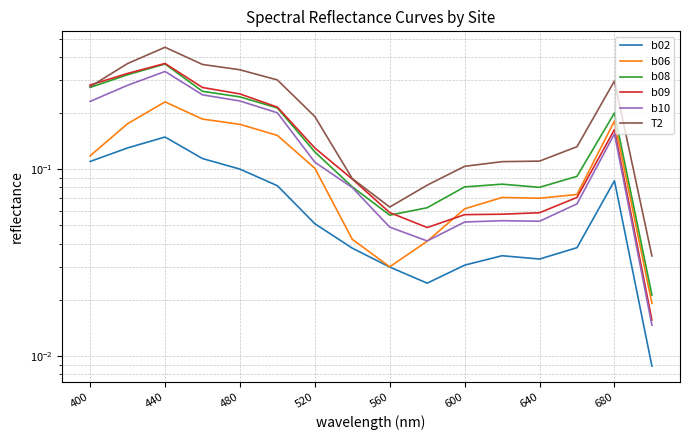

How many lines are shown in the chart?

6